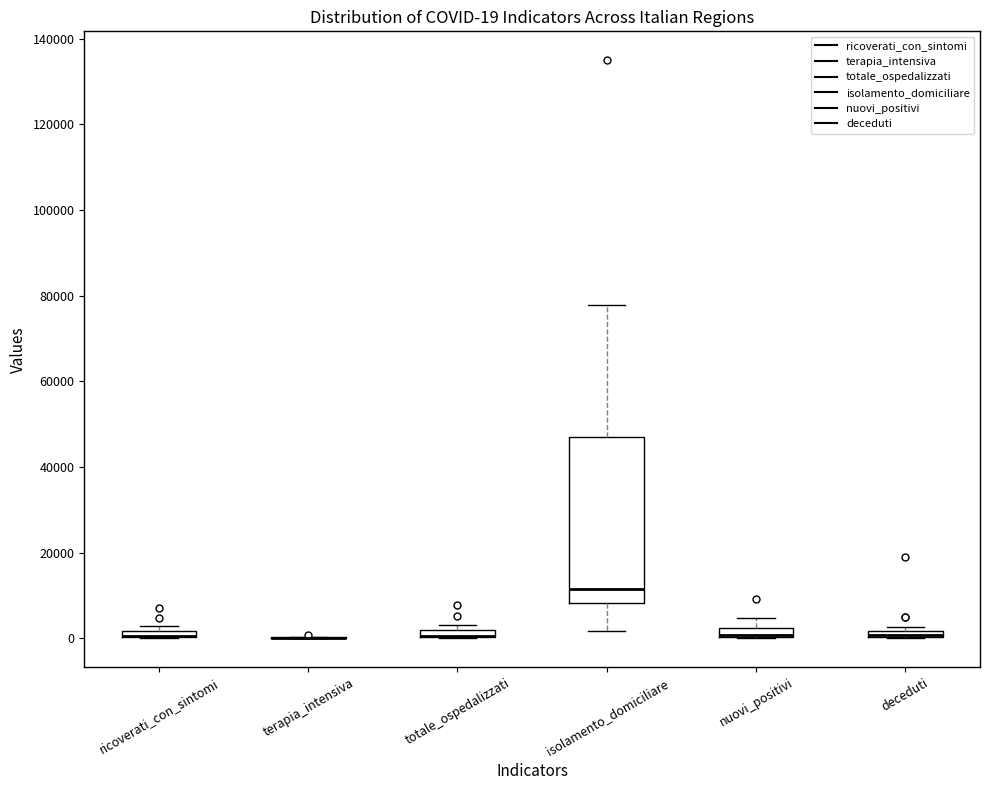

Which box is the tallest, from its lower edge to its upper edge?

isolamento_domiciliare